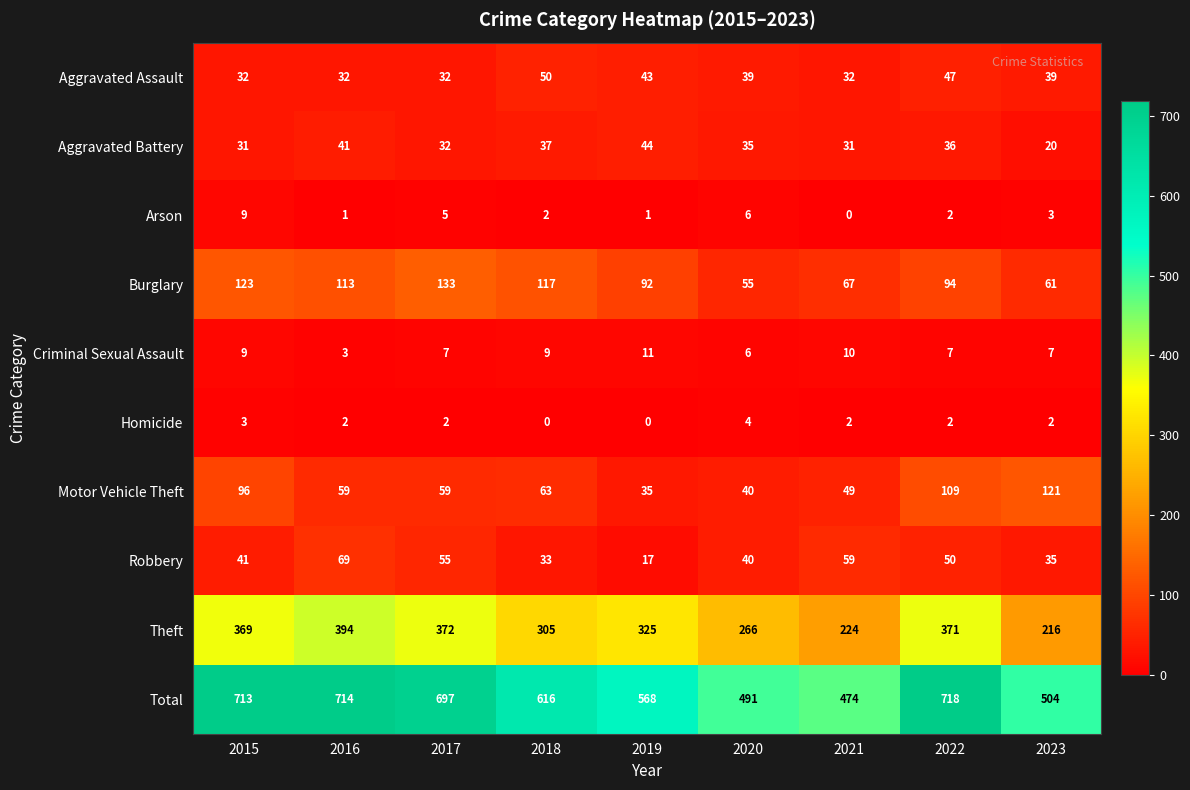

At how many categories does at least one series exceed 354?

9